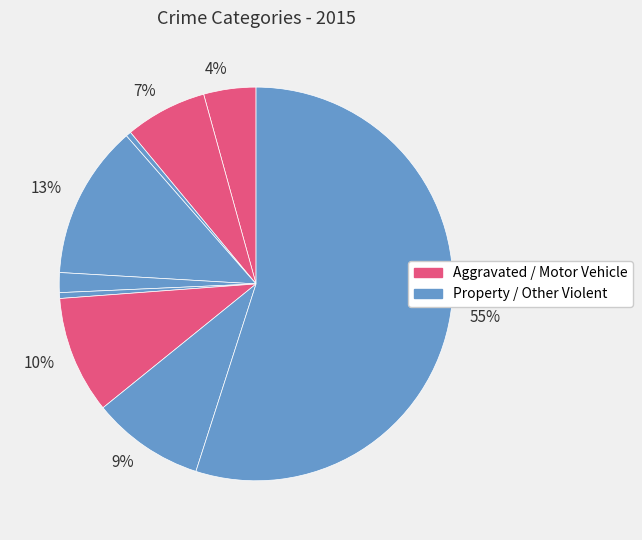

Count the number of slices in the pie.

9